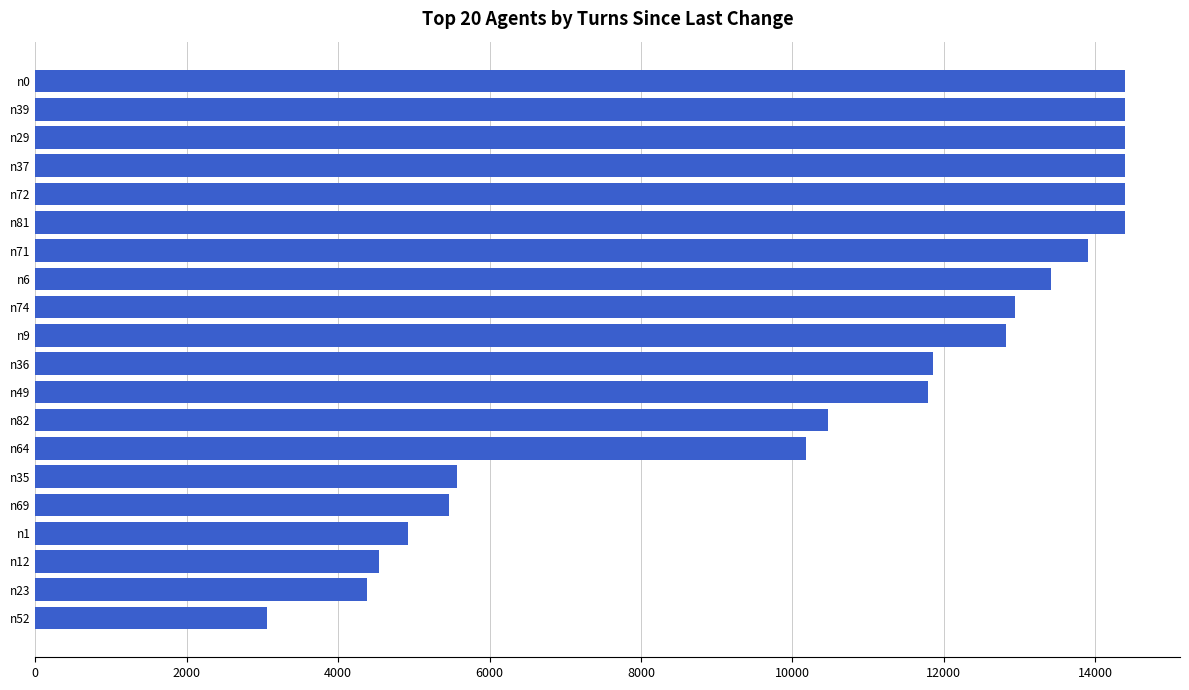

What is the greatest value displayed?

14400